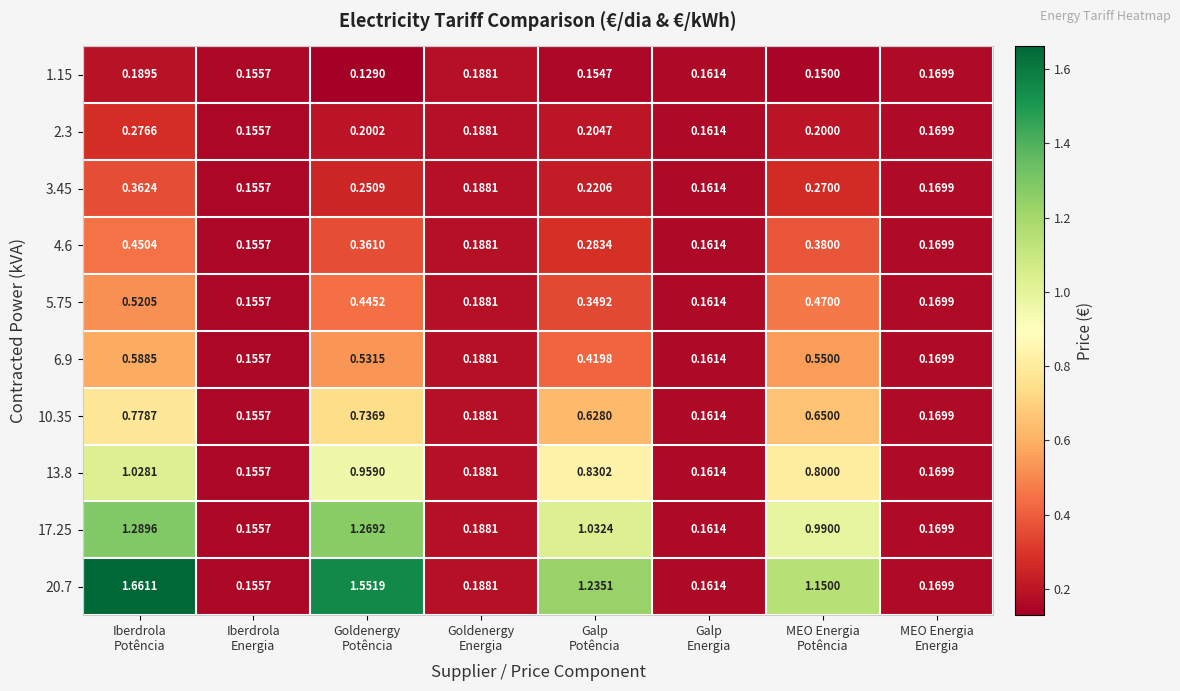

Which series has the largest range (max minus min)?

20.7